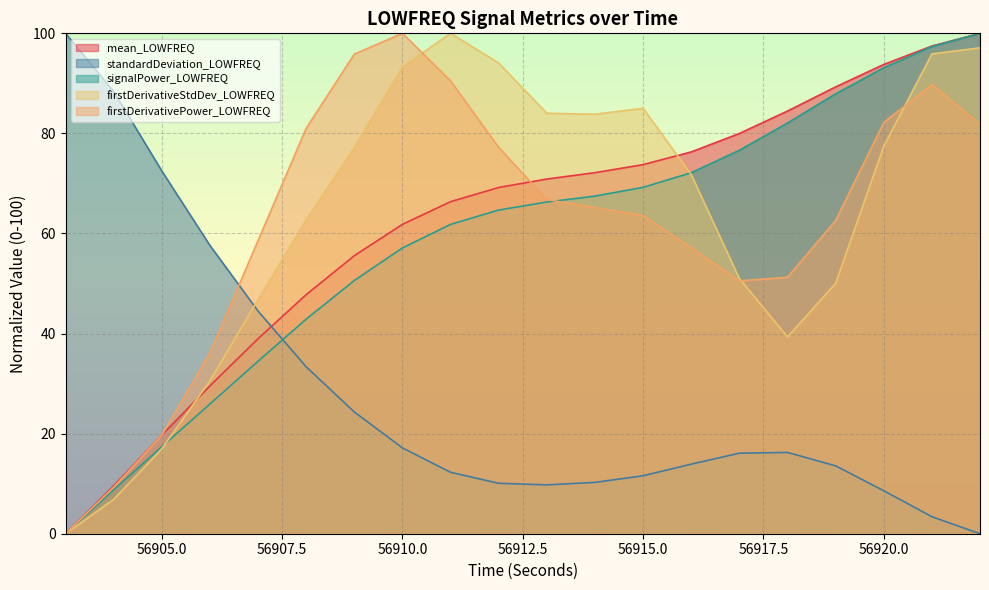

List the labels in order of firstDerivativePower_LOWFREQ value, largest first.

56910, 56909, 56911, 56921, 56920, 56922, 56908, 56912, 56913, 56914, 56915, 56919, 56907, 56916, 56918, 56917, 56906, 56905, 56904, 56903